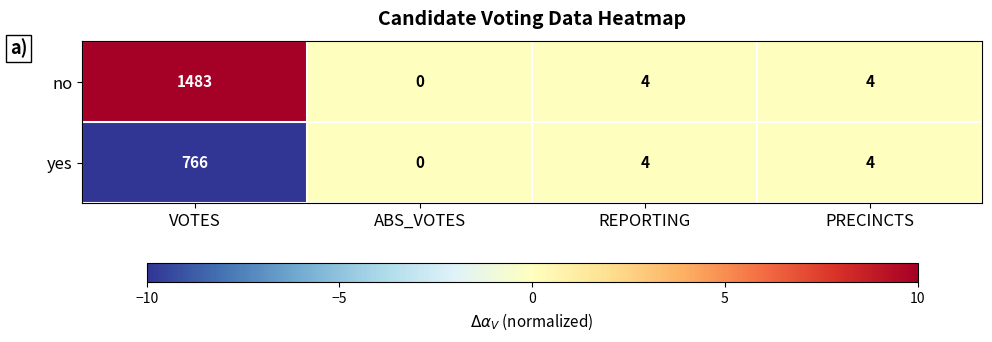

What is the sum of all yes values?

774